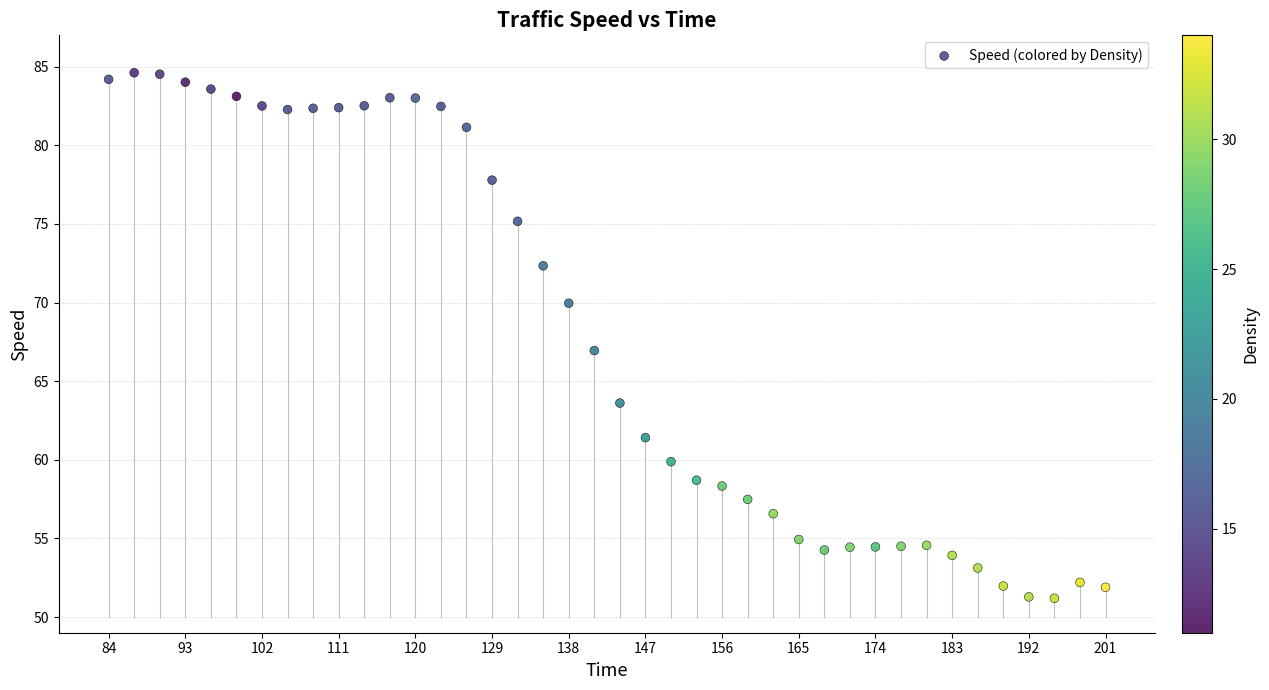

What is the range of X values (max minus min)?

117.0